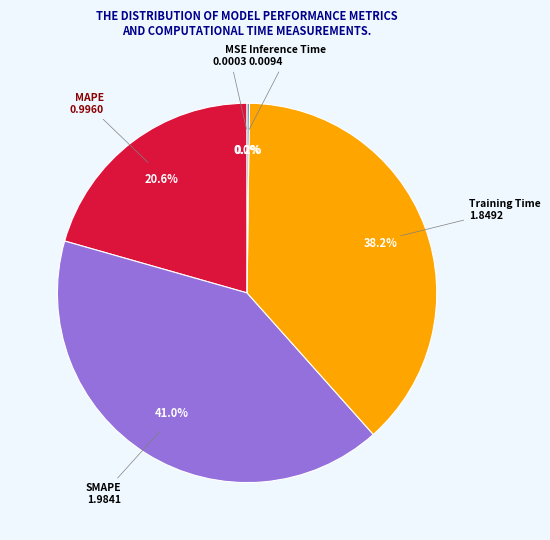

Does any single category account for the majority?

No